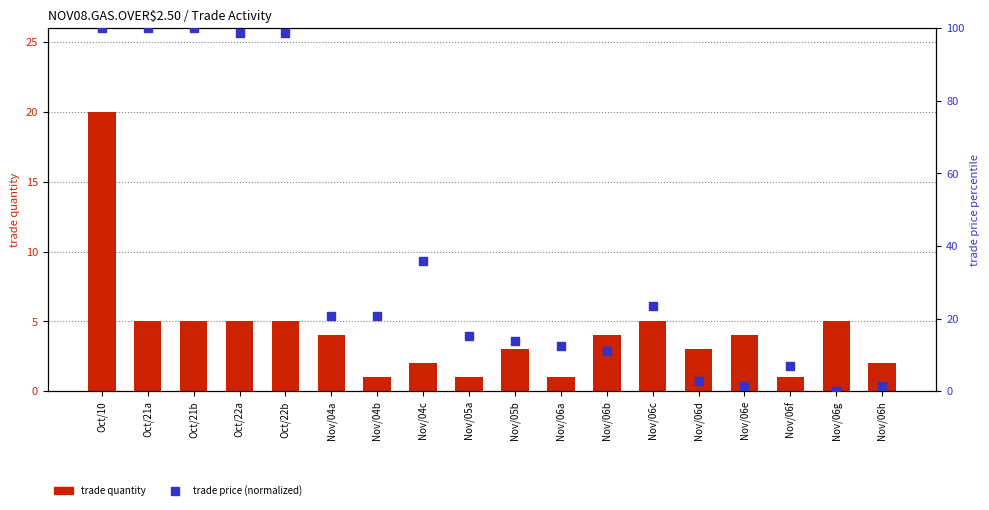

What are all the series names shown in the legend?

trade quantity, trade price (normalized)